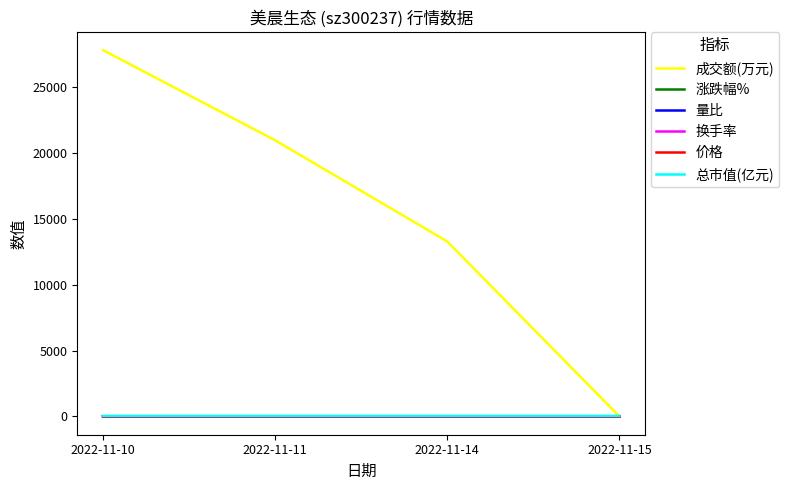

What is the sum of the 价格 values at 2022-11-10 and 2022-11-14?

4.8